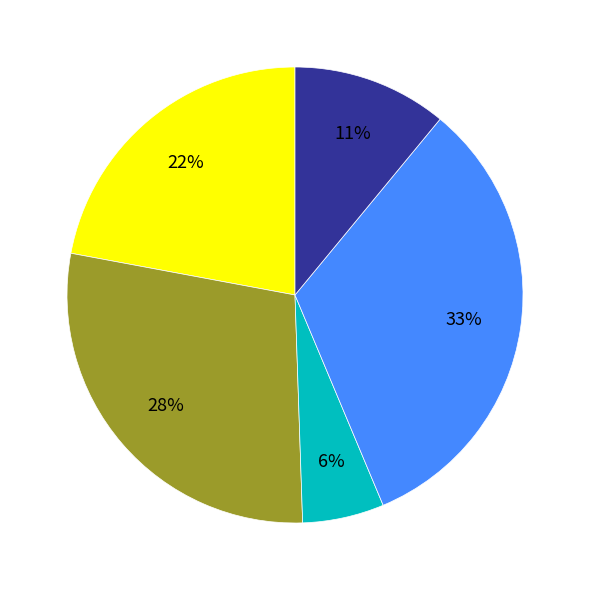

Is there any slice that represents more than half of the pie?

No